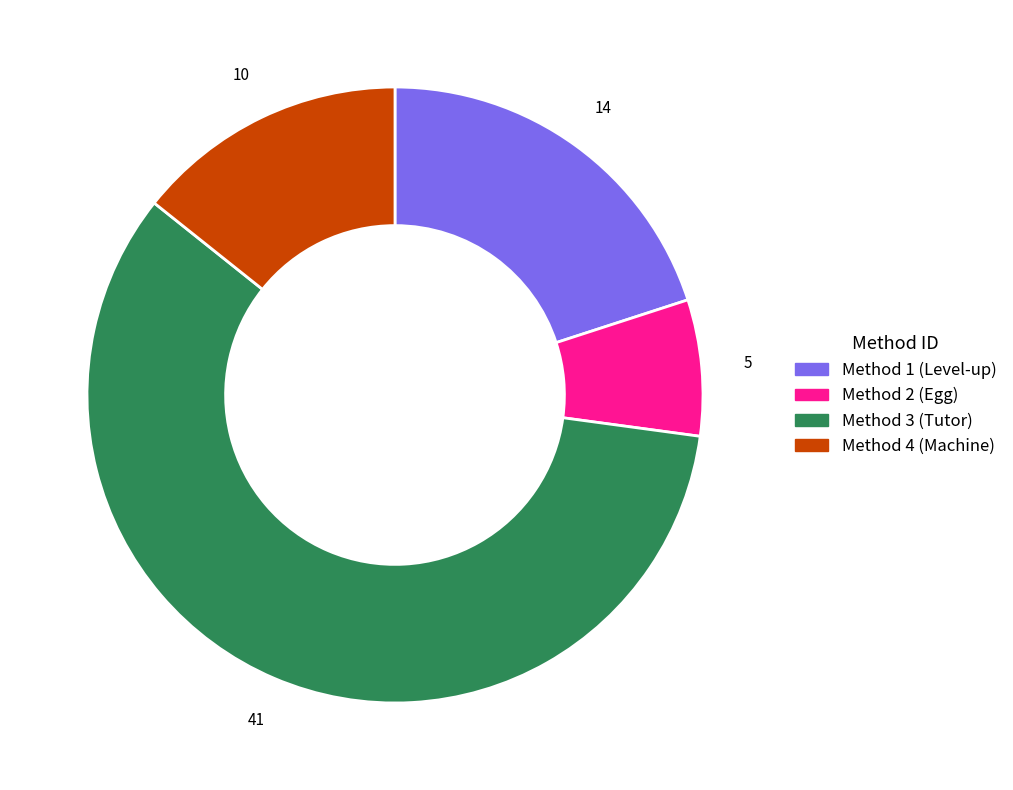

How many slices are in this pie chart?

4